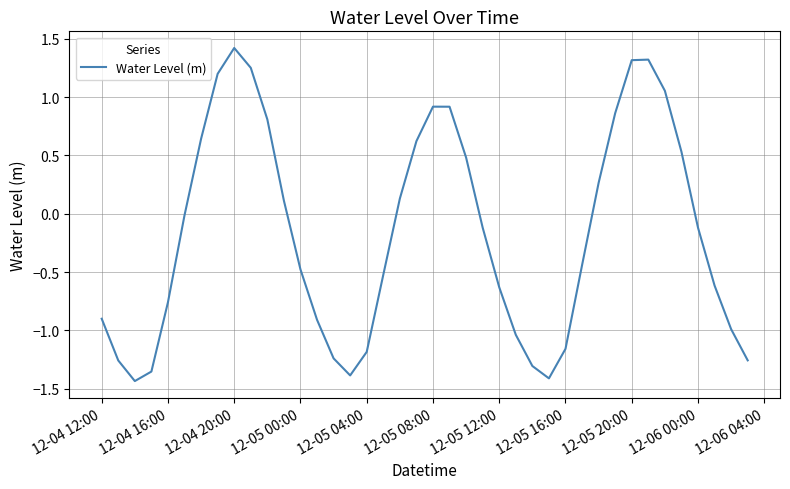

What is the difference between the maximum and minimum values?

2.9